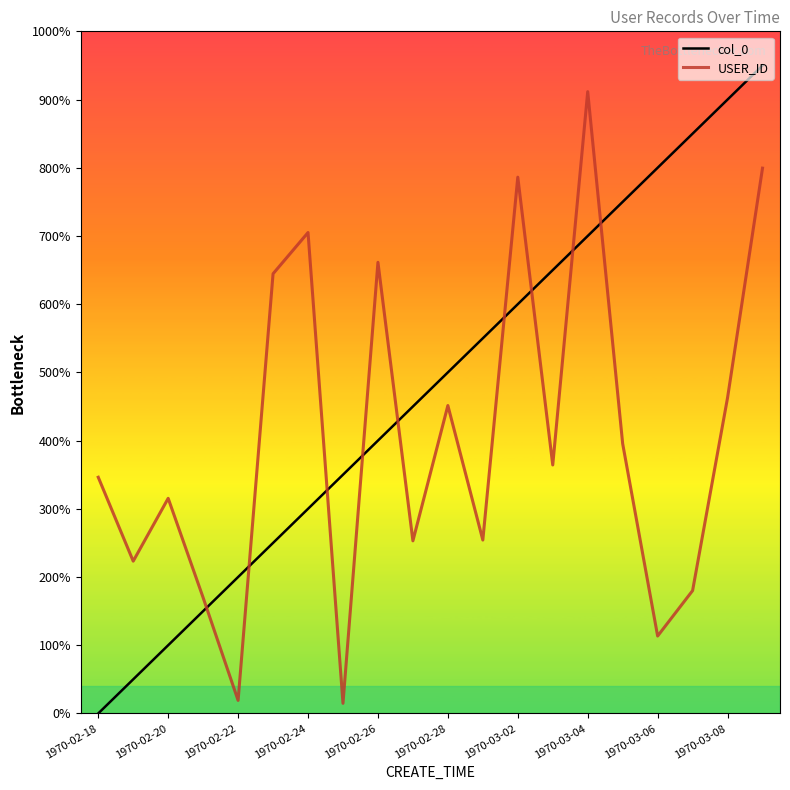

Is this an area chart (filled region under the line)?

No